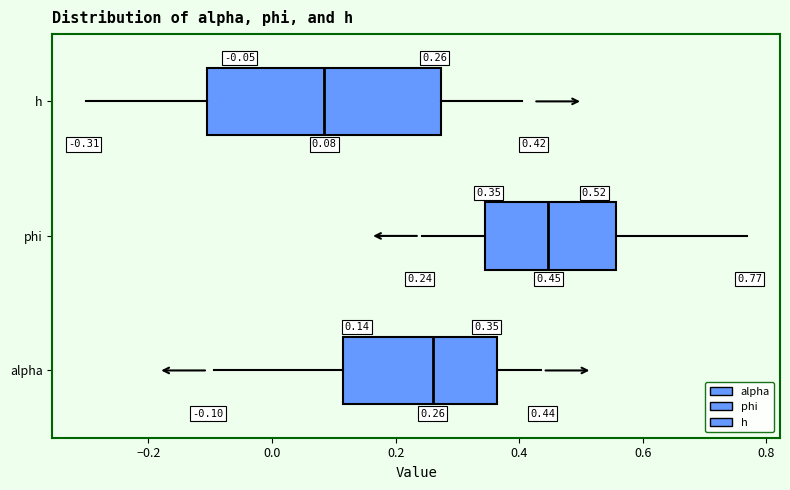

Which box's median line is the furthest to the left?

h